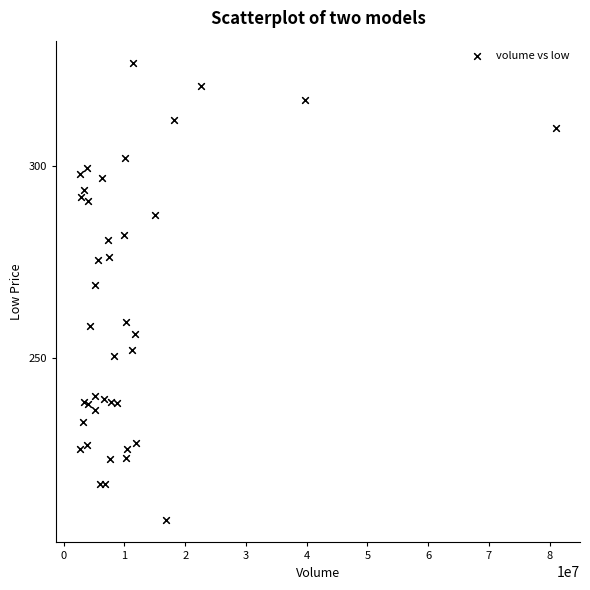

What Y value in the scatter plot is closest to 267?

269.0